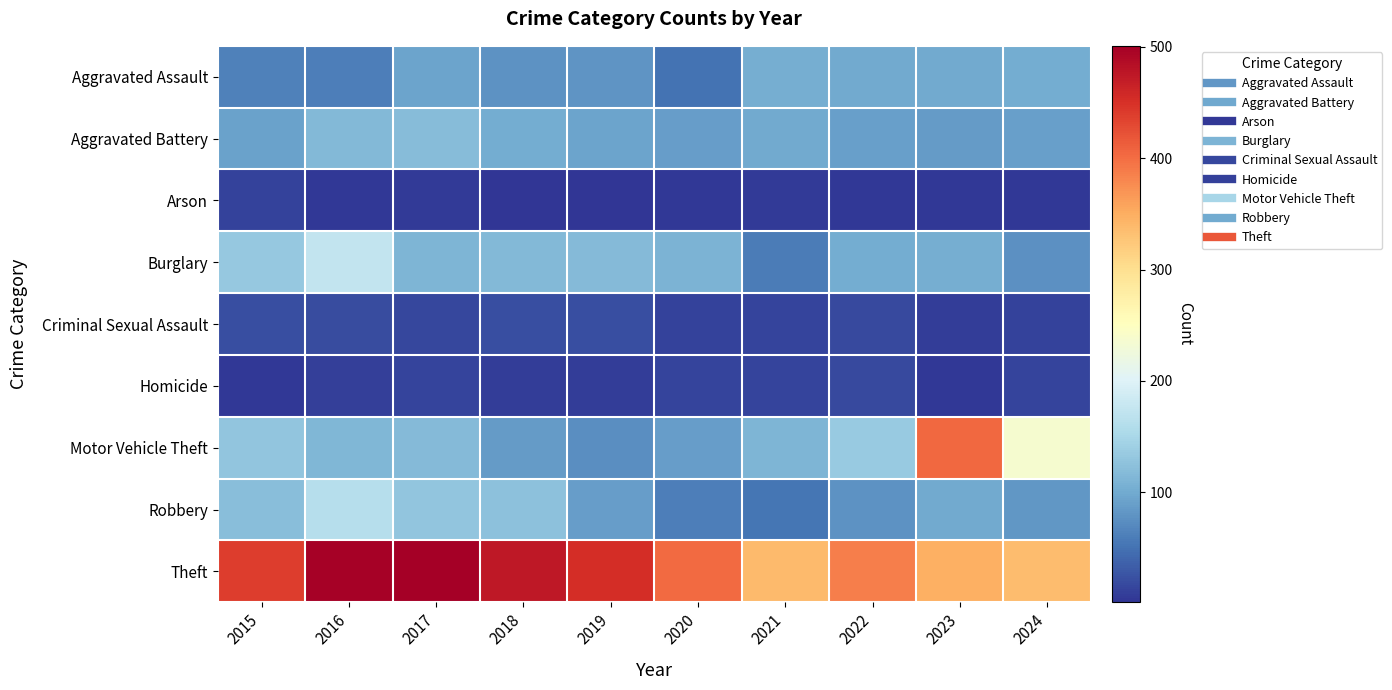

What is the total value across all series at 2020?

827